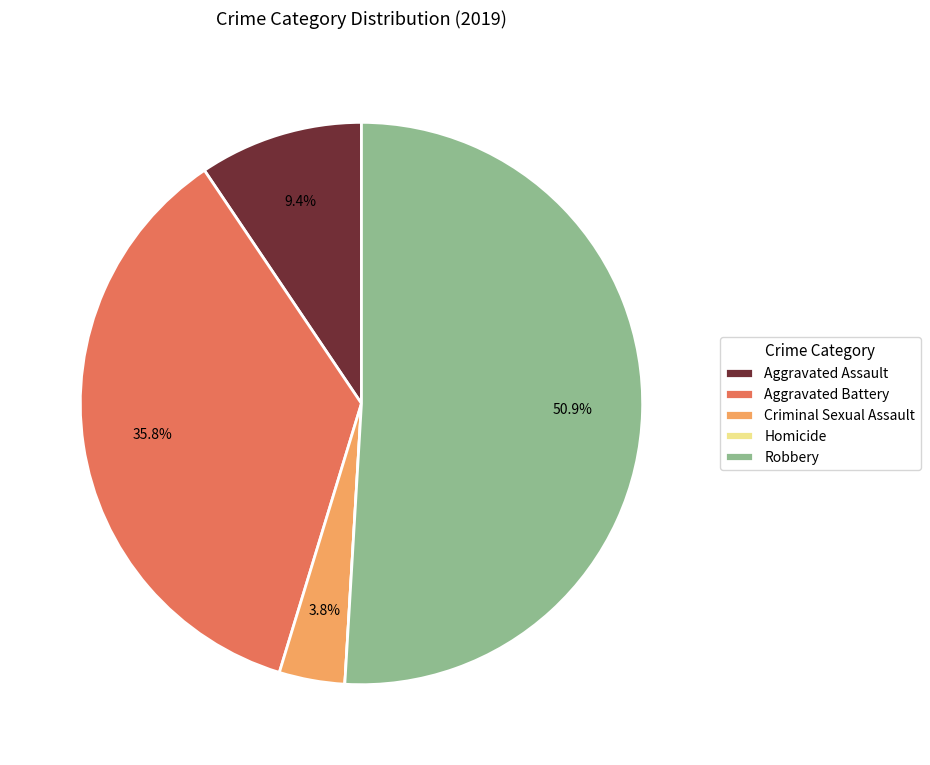

Does Robbery represent more than half of the total?

Yes